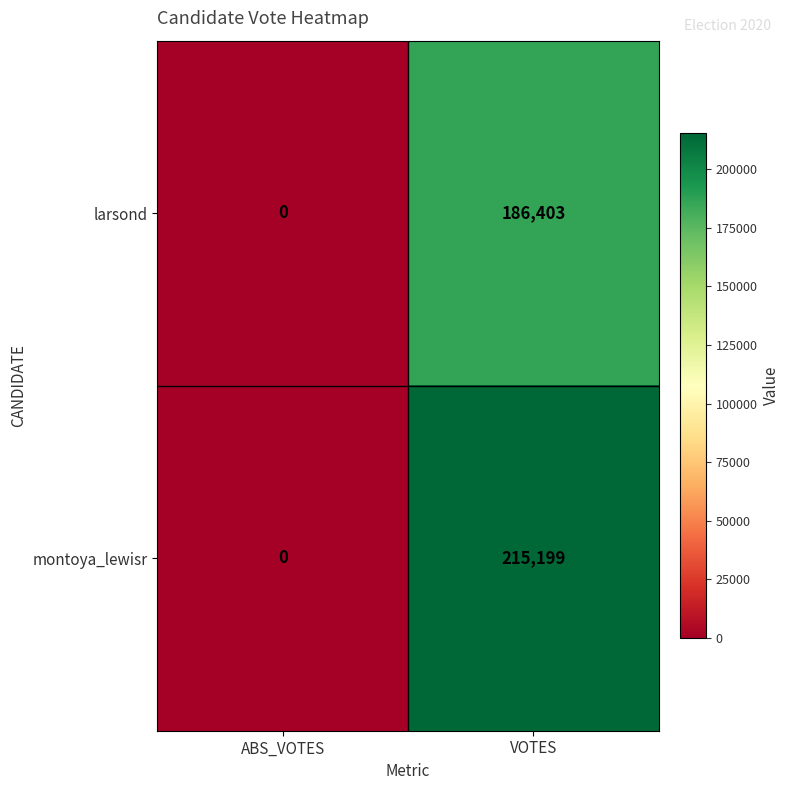

Which series changed the most between ABS_VOTES and VOTES?

montoya_lewisr